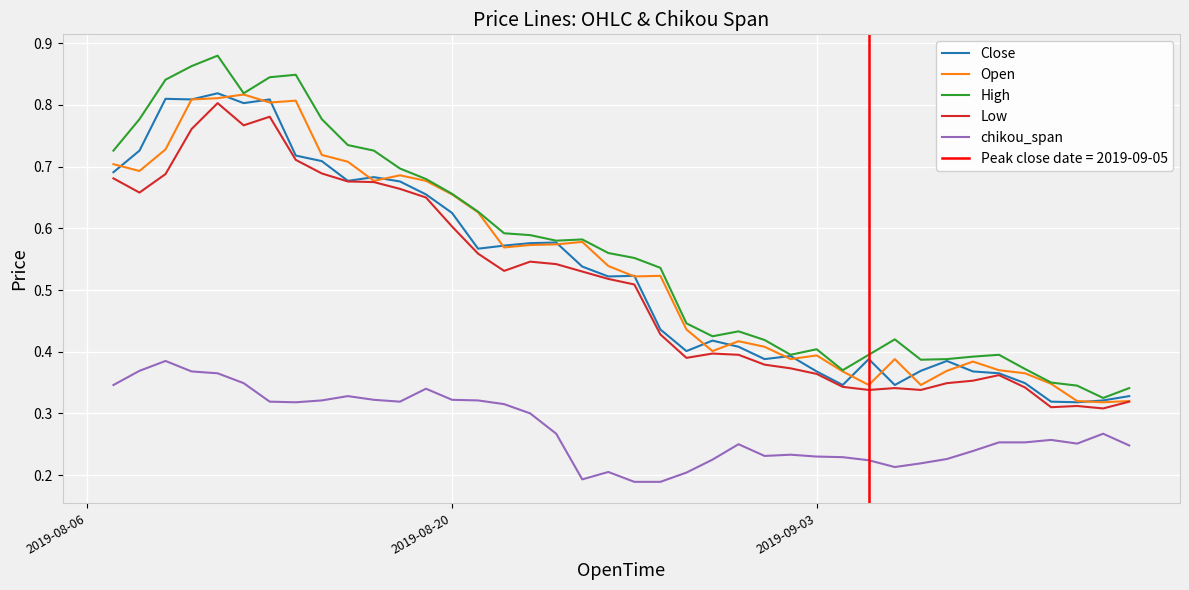

True or false: chikou_span and Open cross at least once.

False